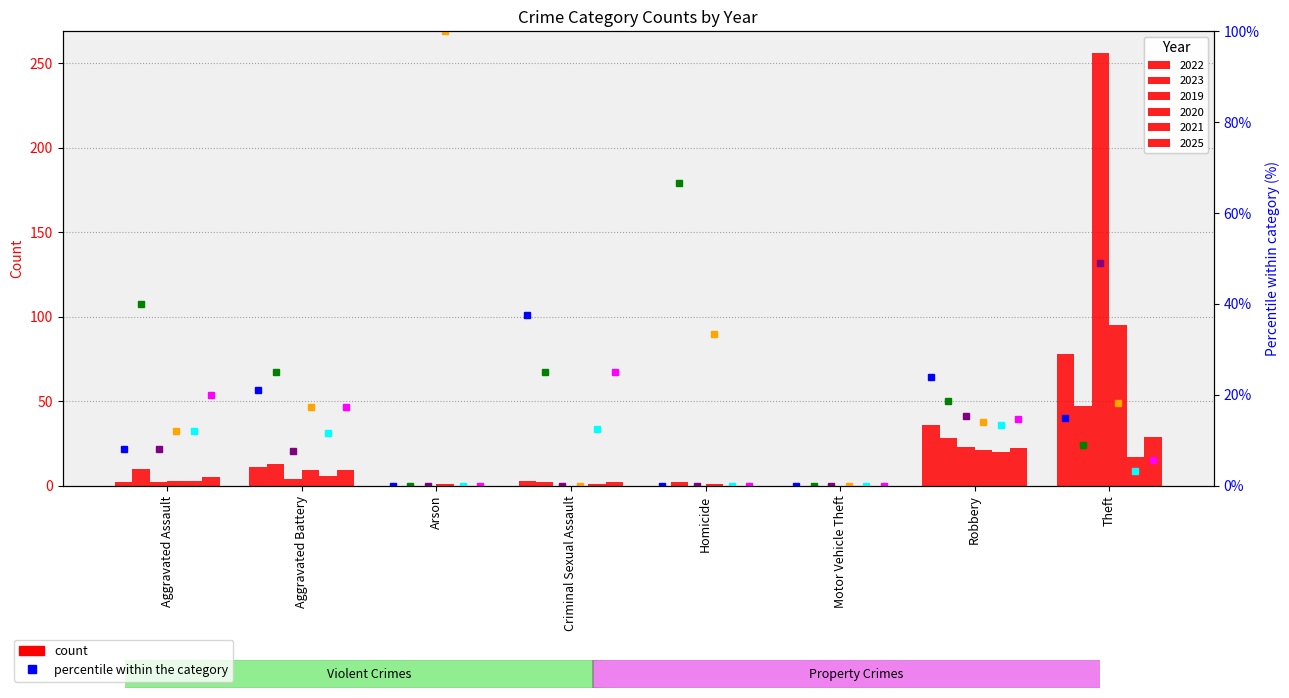

What is the value of the 2025 pct bar at the 7th from the left?

14.7